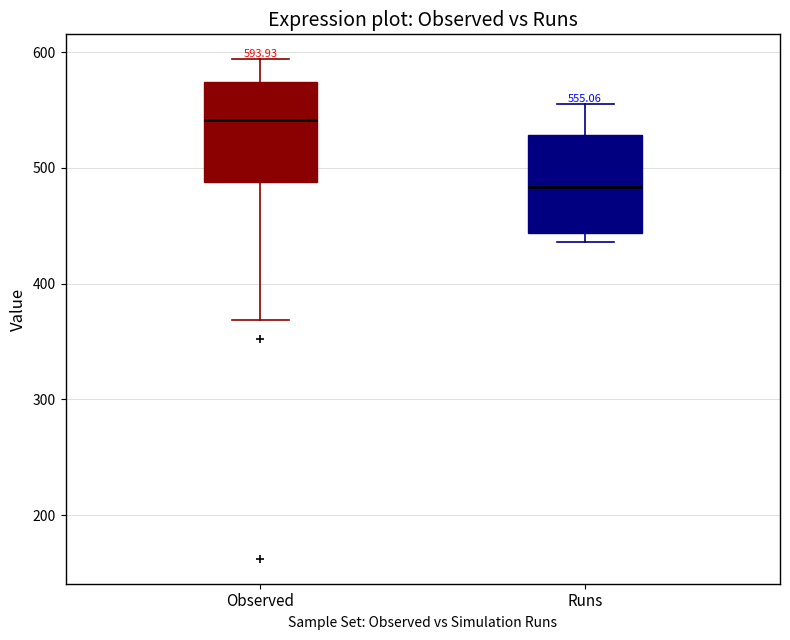

Which box has the highest median line?

Observed